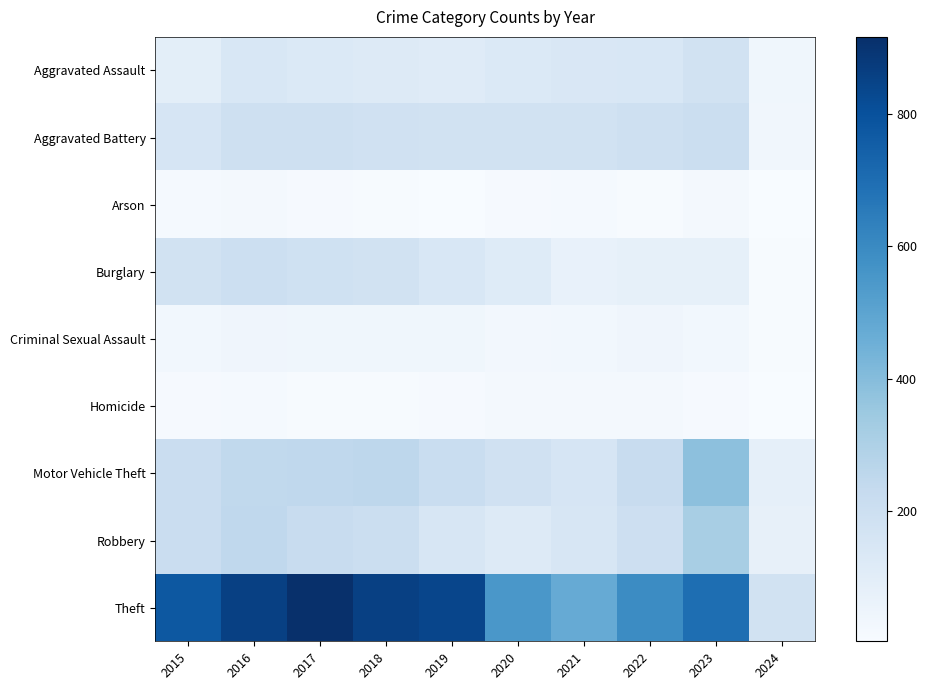

What is the difference between the highest and lowest values at 2015?

774